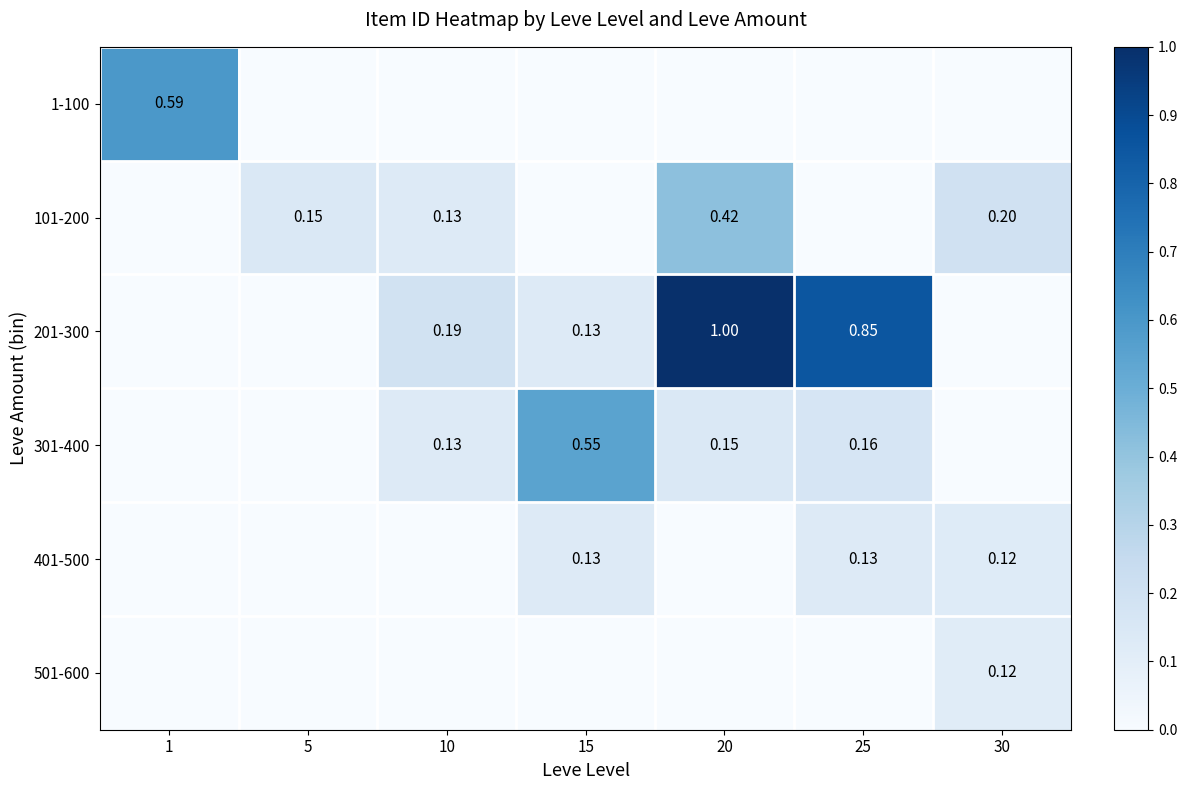

Which category has the lowest value across all series?

5